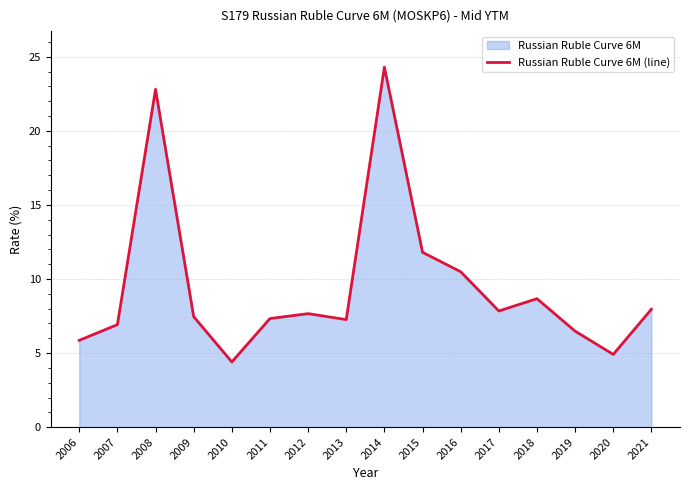

Rank the categories by value from highest to lowest.

2014, 2008, 2015, 2016, 2018, 2021, 2017, 2012, 2009, 2011, 2013, 2007, 2019, 2006, 2020, 2010